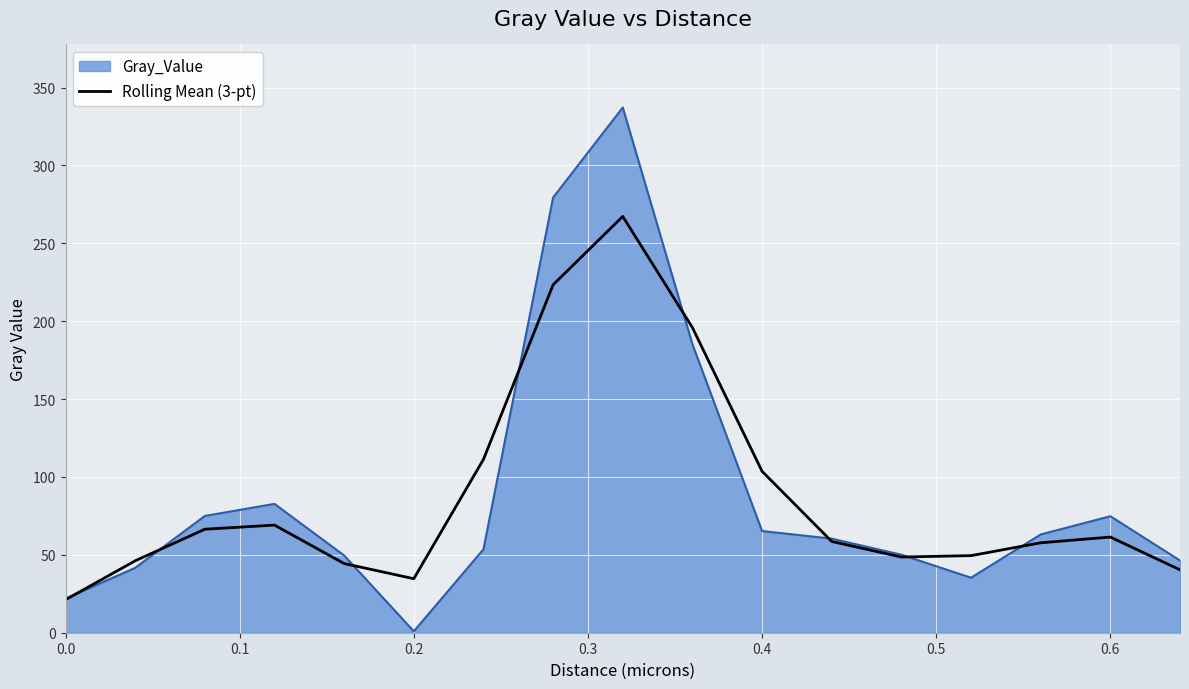

Rank the series by their maximum value, from lowest to highest.

Rolling Mean (3-pt), Gray_Value